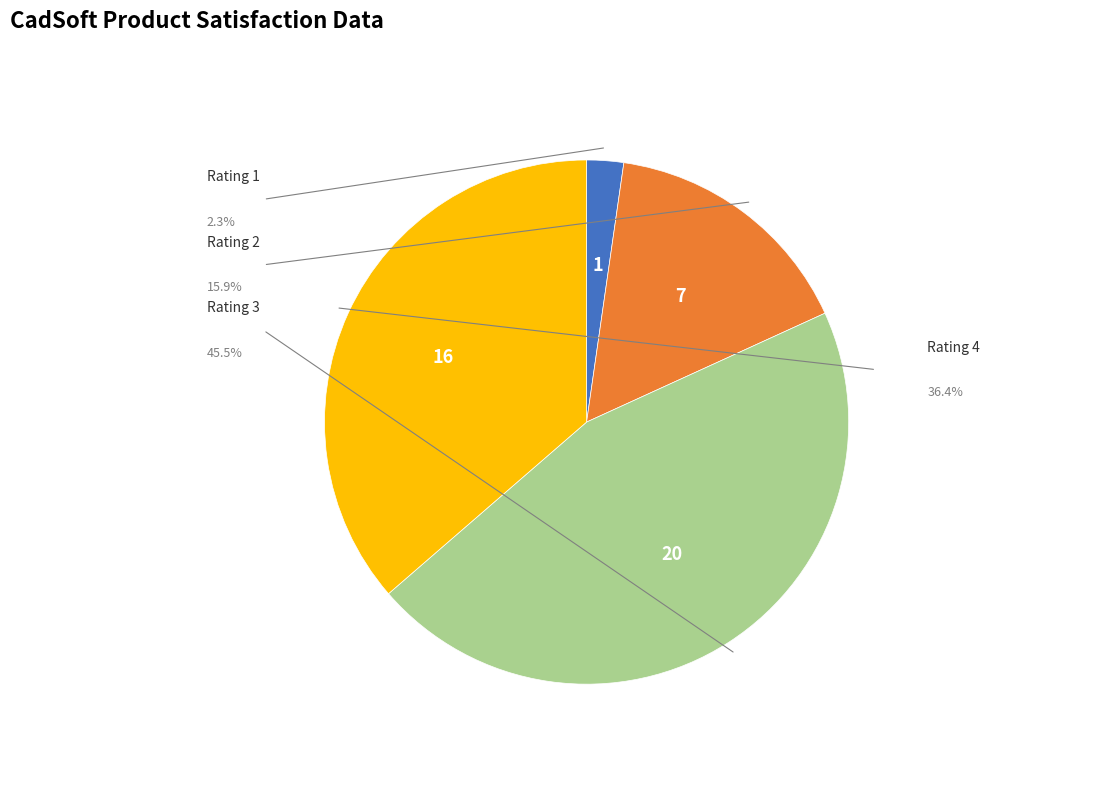

To the nearest percent, what percentage of the pie is Rating 3?

45%